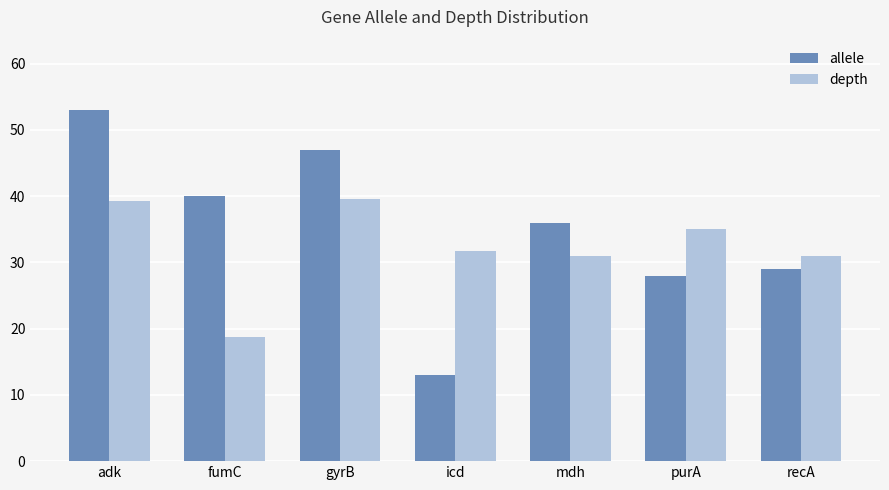

What position from the right is gyrB?

5